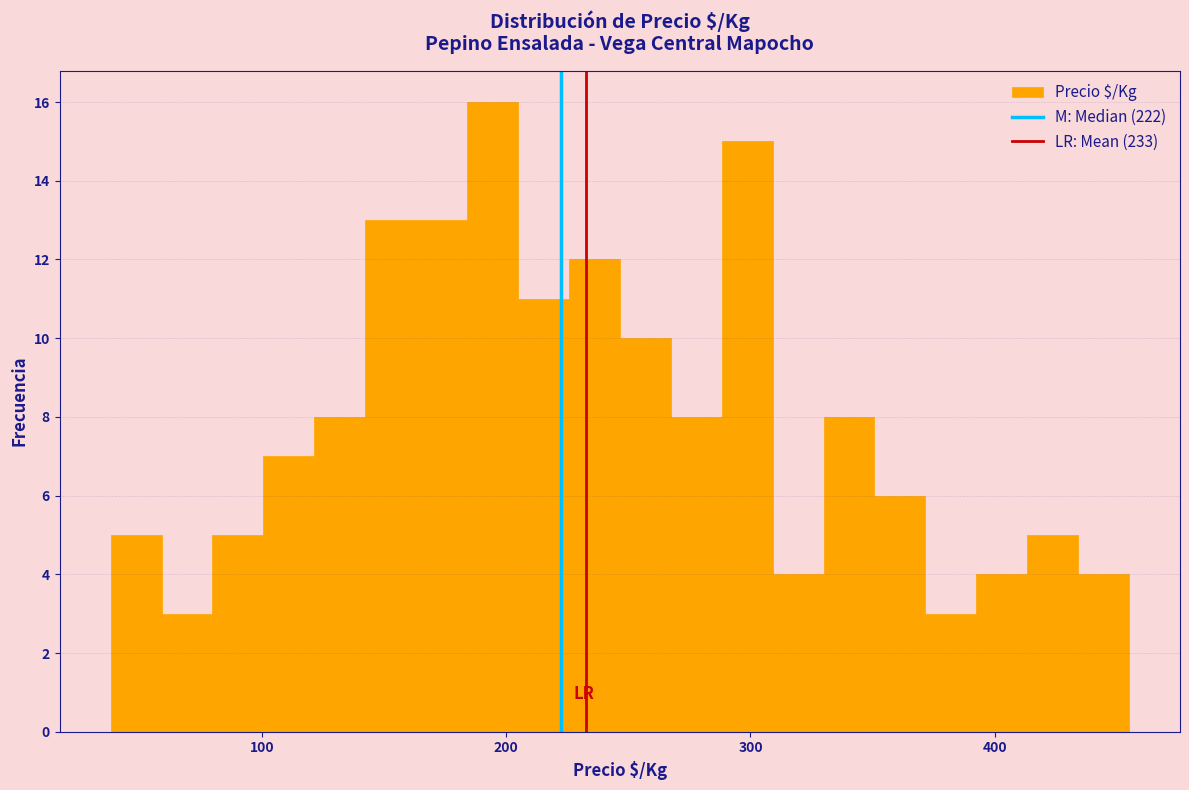

Around what value on the x-axis is the tallest bar? Give the approximate position of its centre, as read against the axis.

190